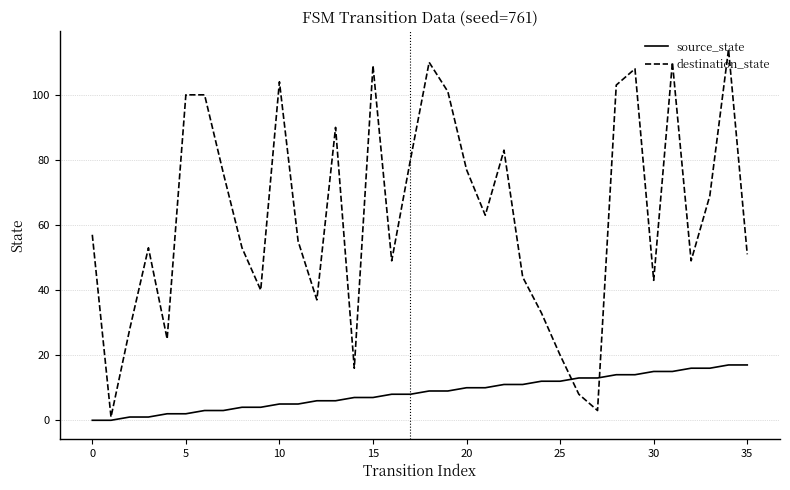

Rank the series by their maximum value, from lowest to highest.

source_state, destination_state